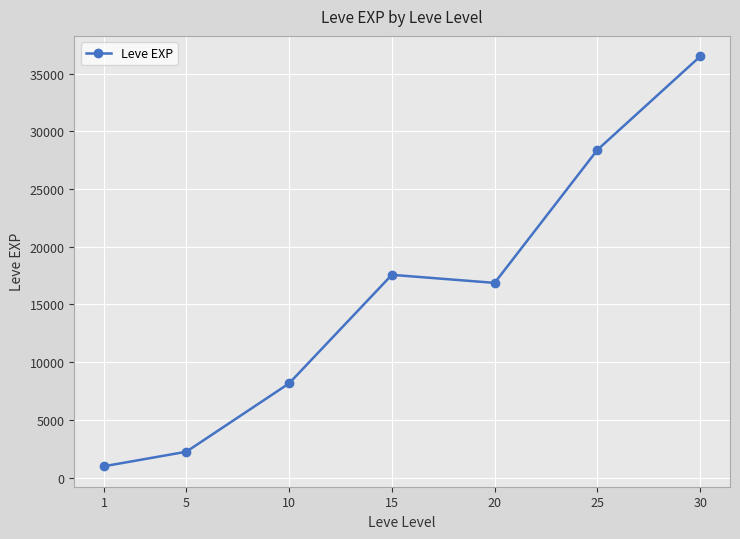

True or false: there are more than 0 points higher than both neighbors.

True